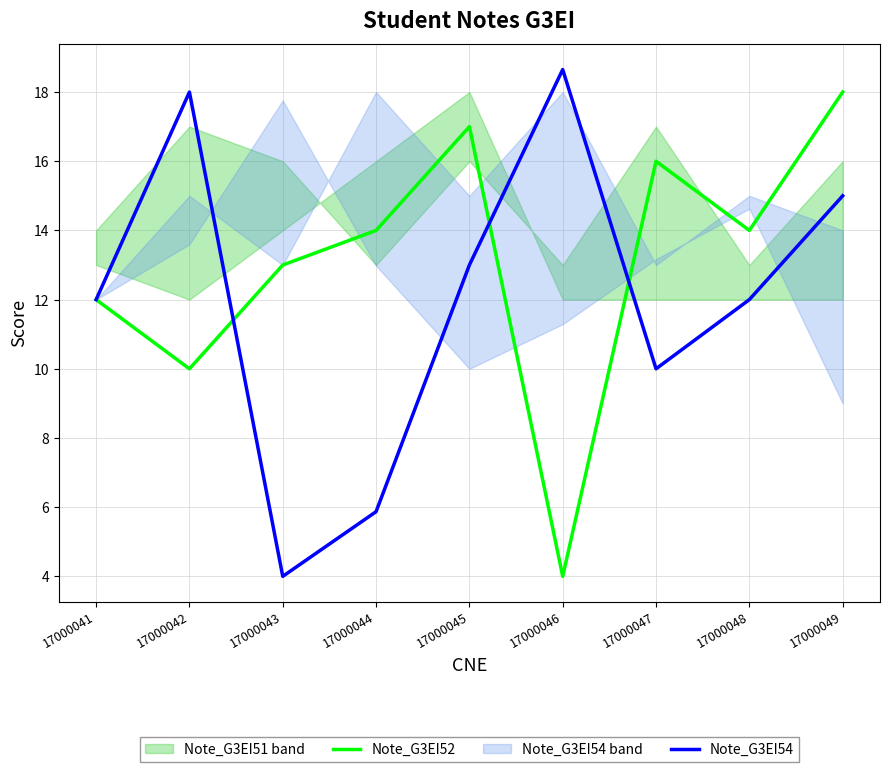

Rank the series by their average value, from highest to lowest.

Note_G3EI52, Note_G3EI54